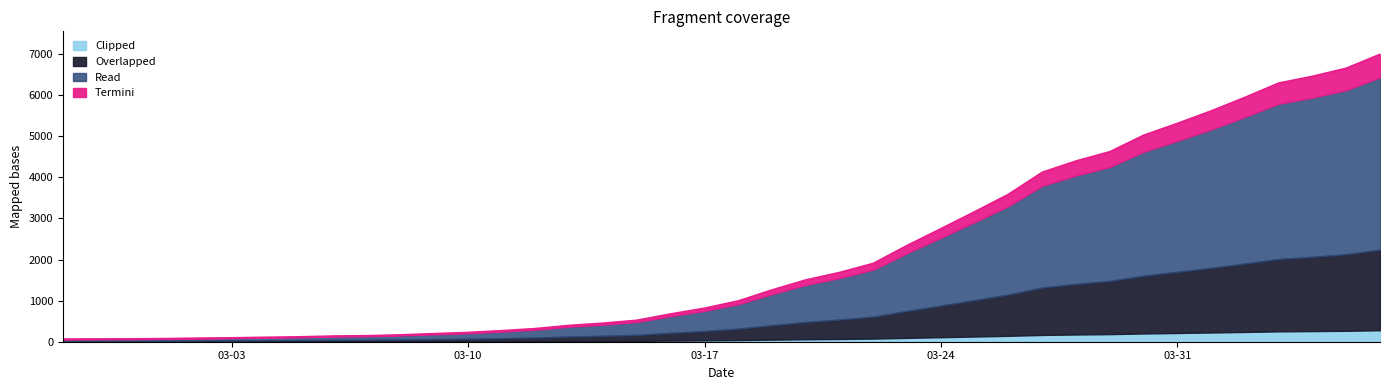

What is the highest value of the Clipped series?

279.8